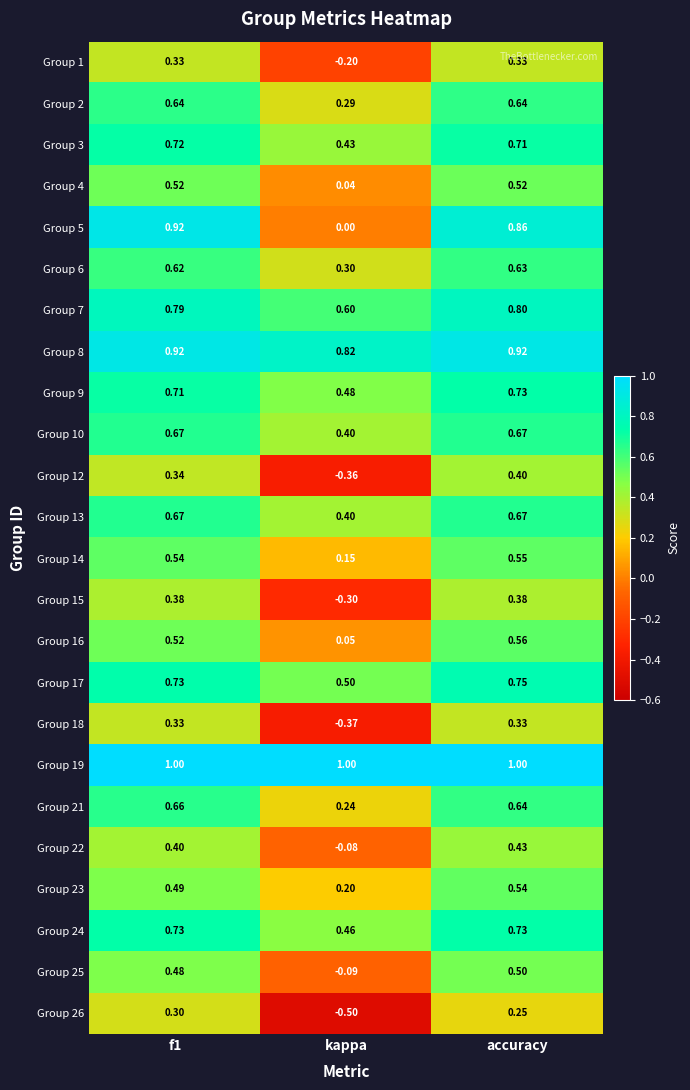

At which label is Group 15 closest to 0?

kappa